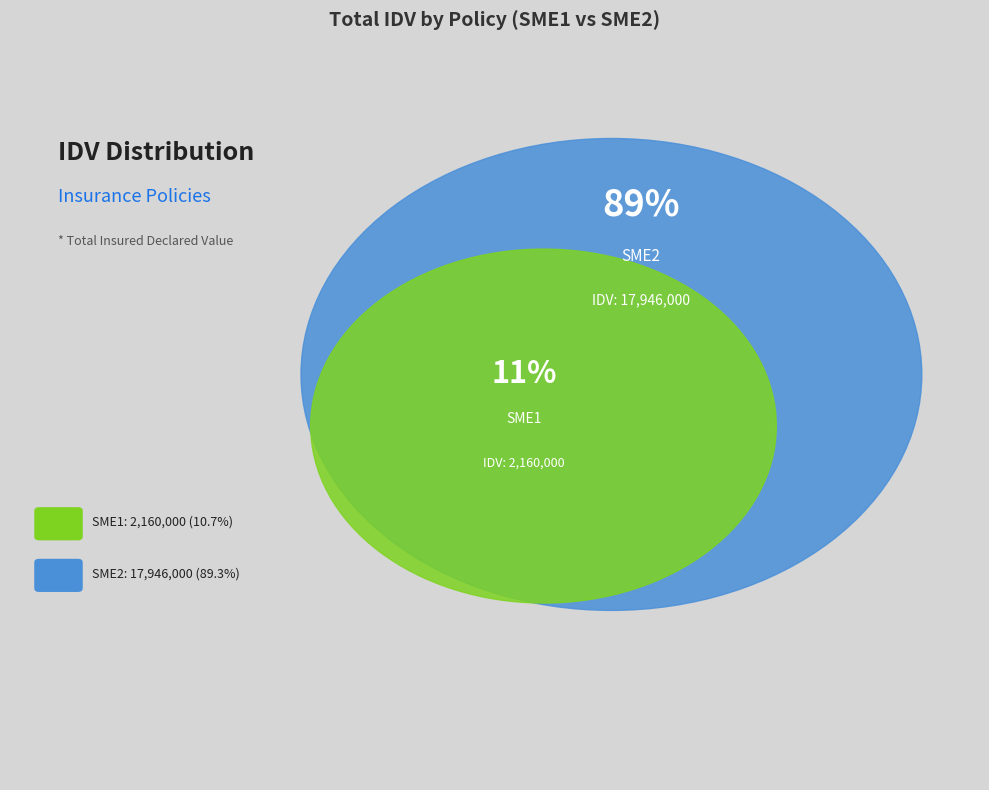

Is the sum of SME1 and SME2 greater than half?

Yes